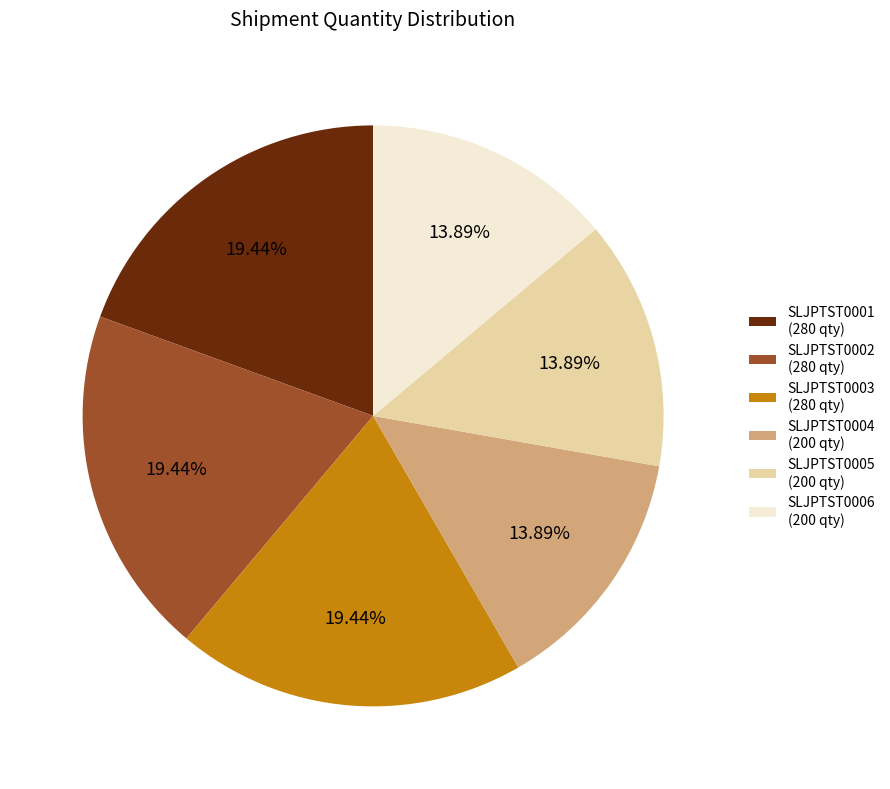

Is it true that SLJPTST0005 is 21% of the pie?

False